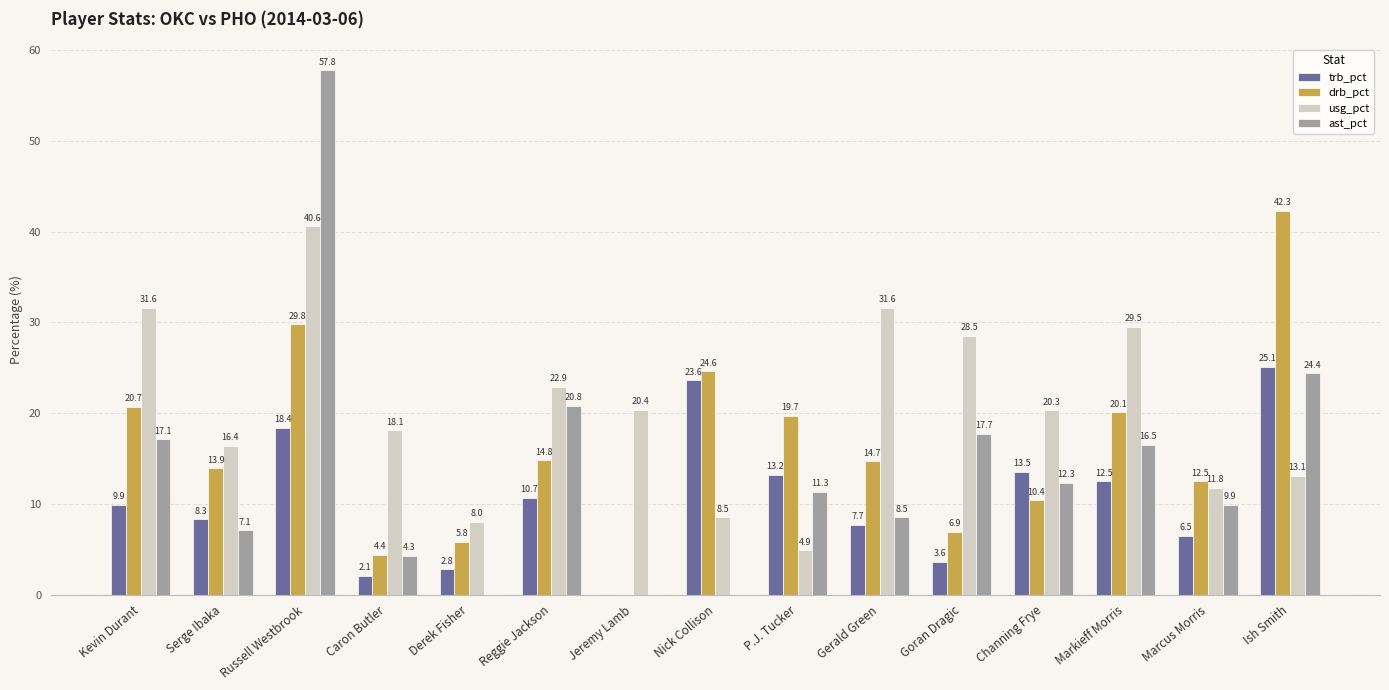

Are the bars grouped side by side (vs. stacked)?

Yes